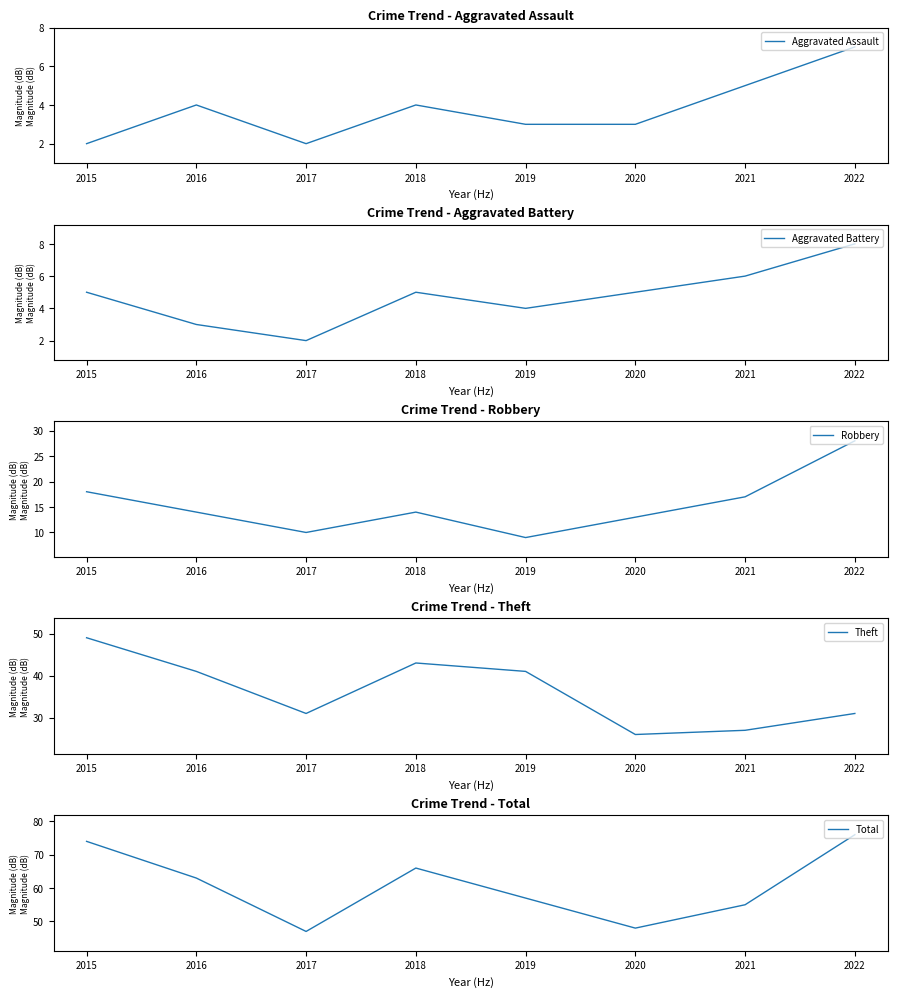

How many series are shown in this chart?

5